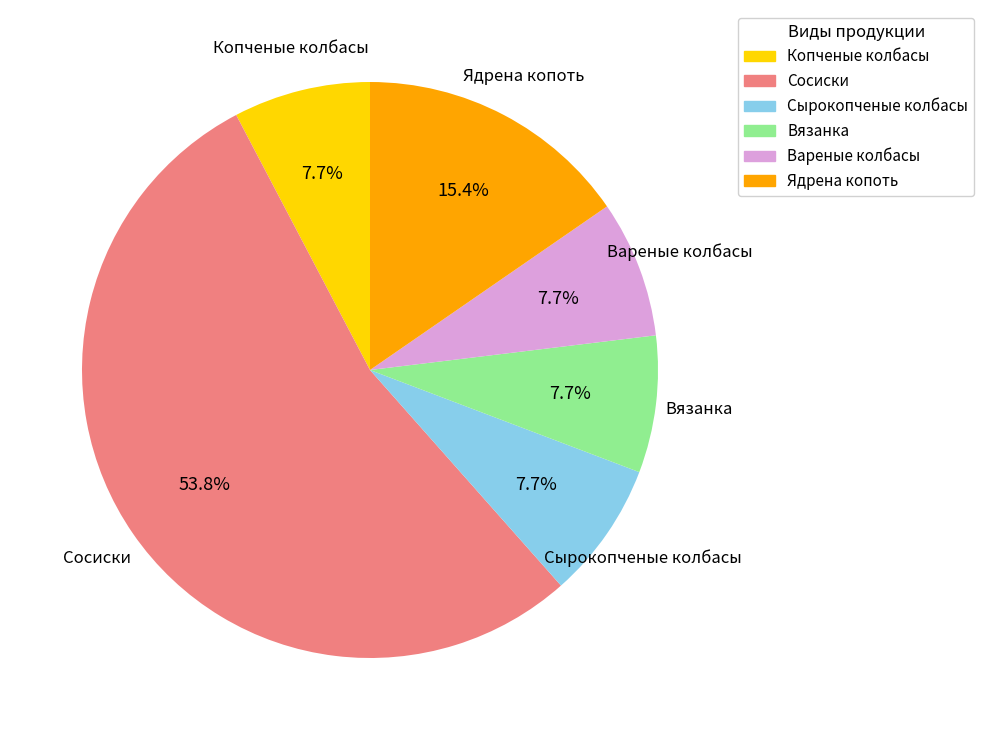

Which category has the biggest portion of the pie?

Сосиски